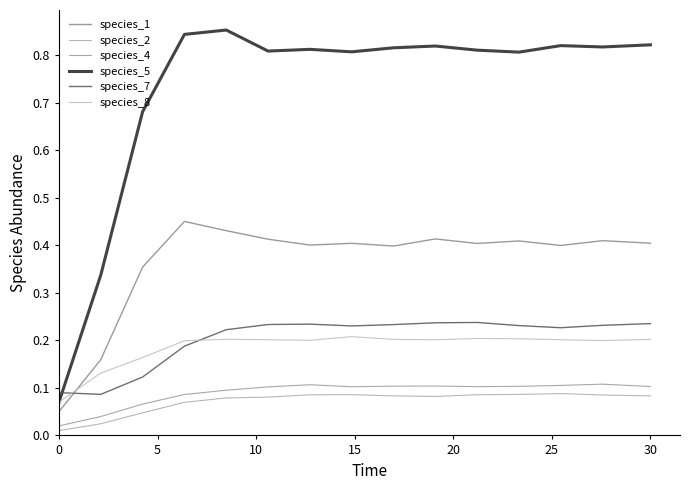

In species_7, how many points are lower than both neighbors (excluding endpoints)?

3